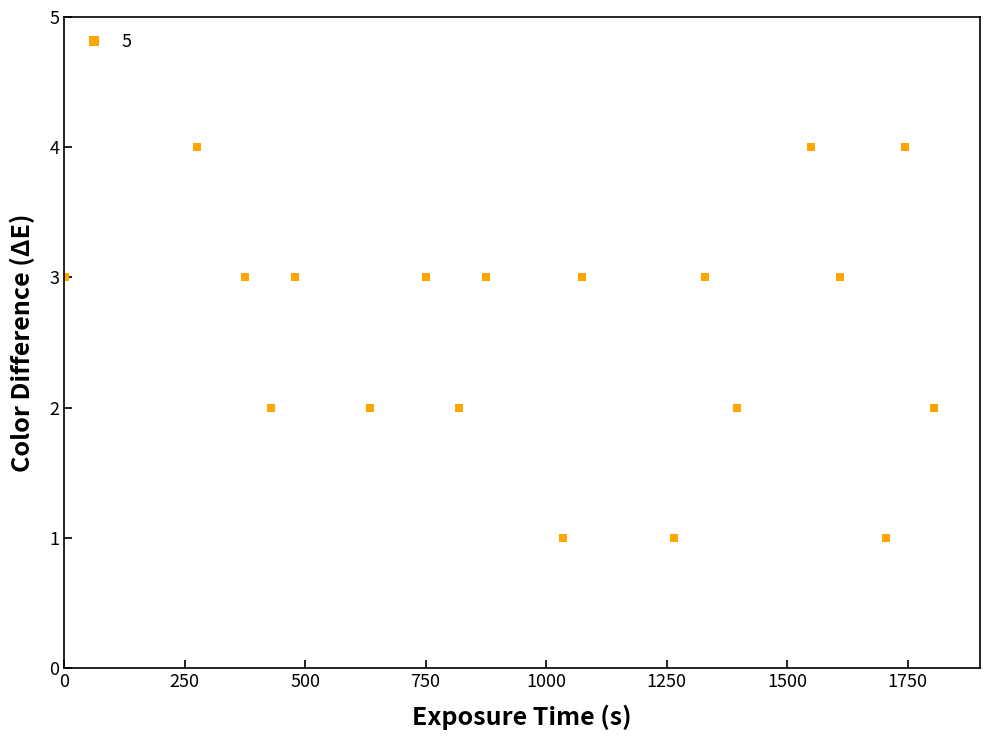

What is the difference between the maximum and minimum values?

3